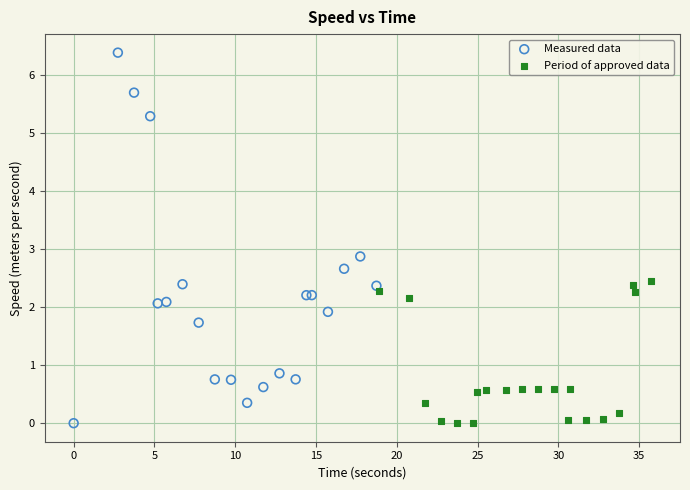

Which series has the widest spread of Y values?

Measured data